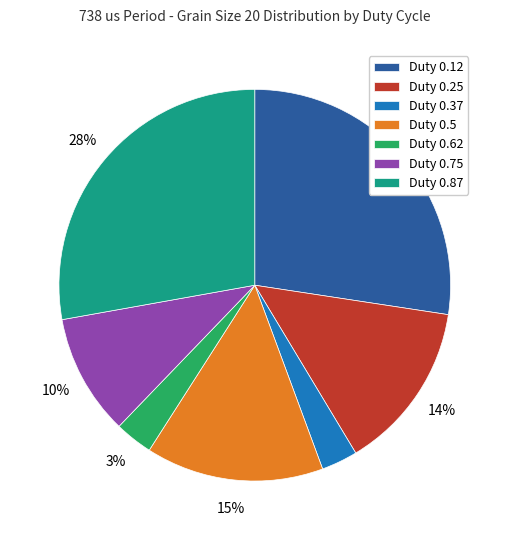

To the nearest percent, what is the average slice percentage?

14%